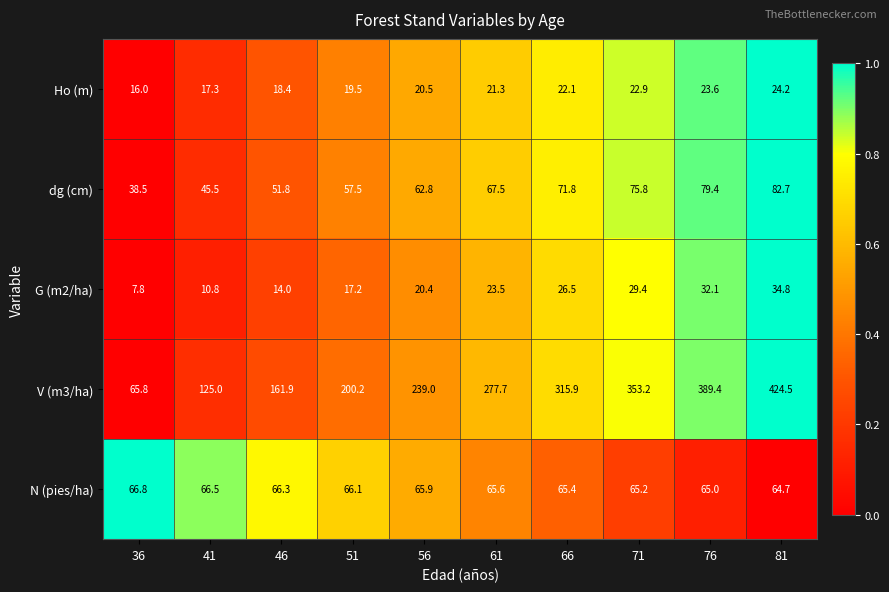

Is it true that dg (cm) equals 75.8 at 71?

True